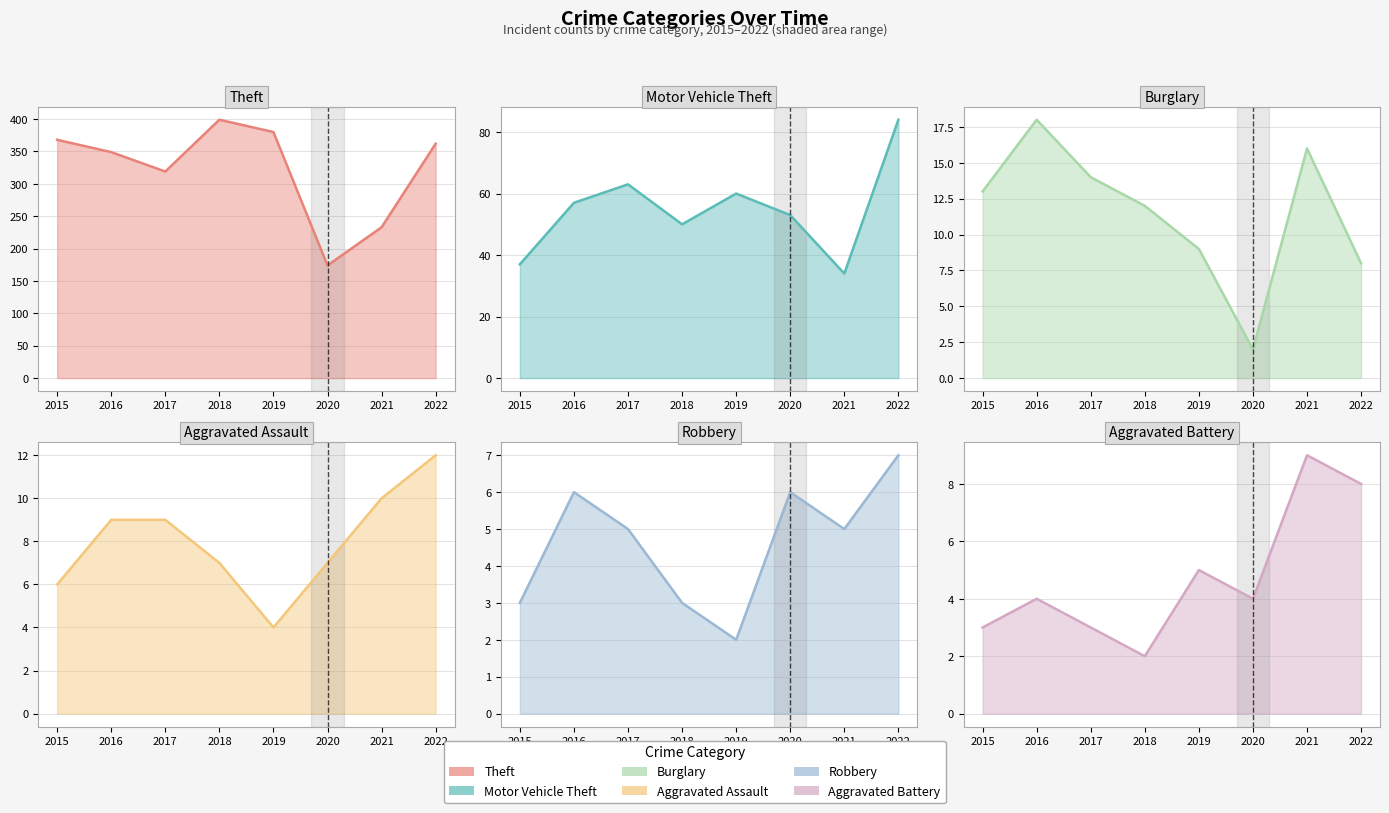

What is the value of the Robbery point at the 8th from the left?

7